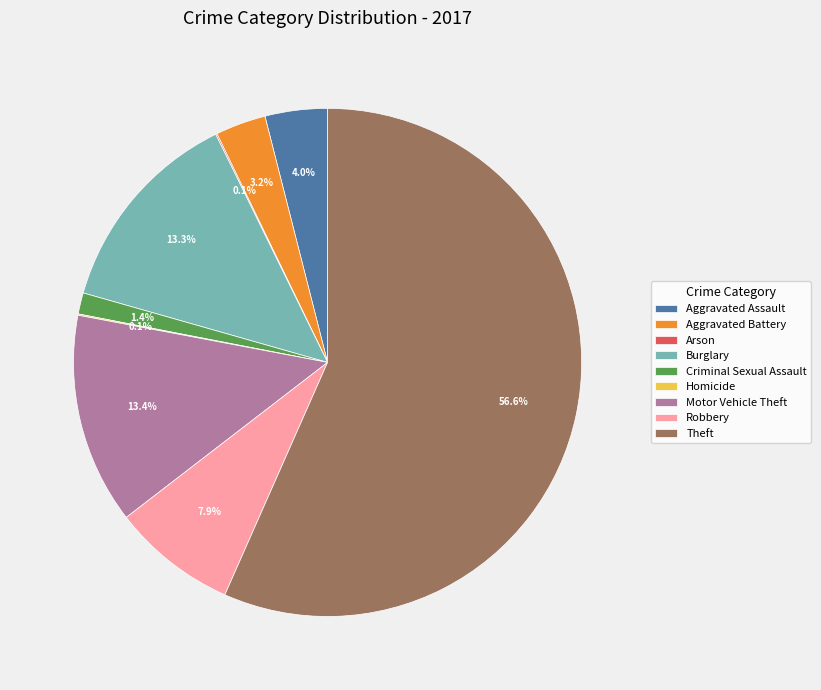

Between Motor Vehicle Theft and Aggravated Battery, which is larger?

Motor Vehicle Theft